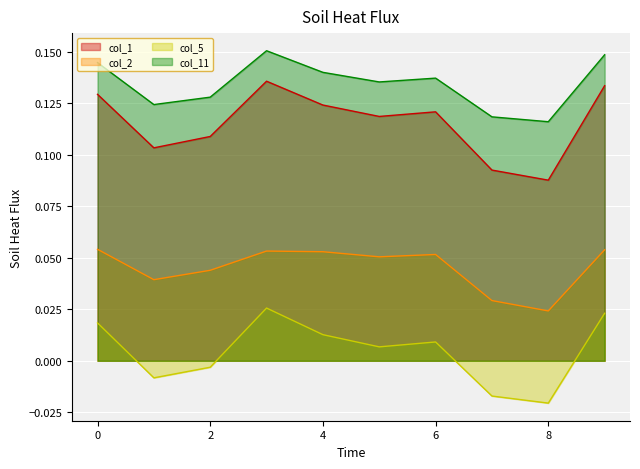

Which category has the highest value across all series?

3